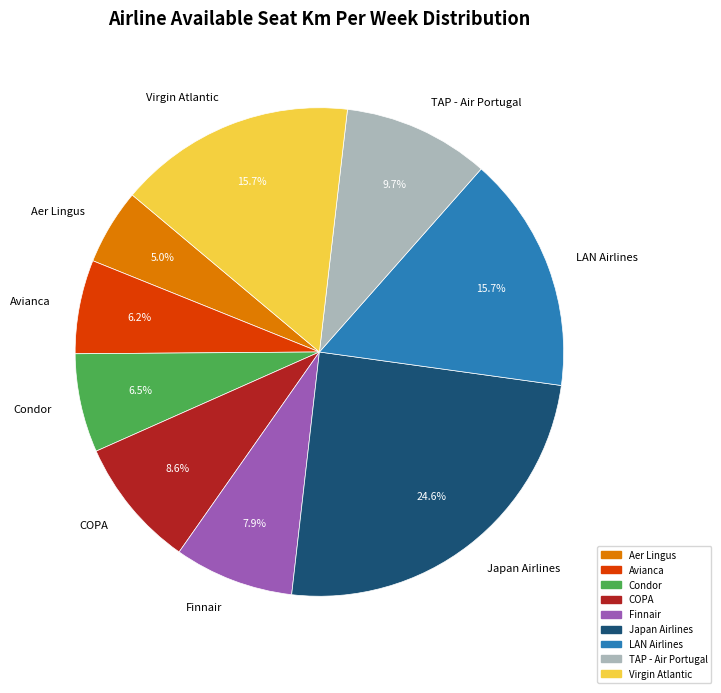

How much of the chart is everything except COPA?

91.4%